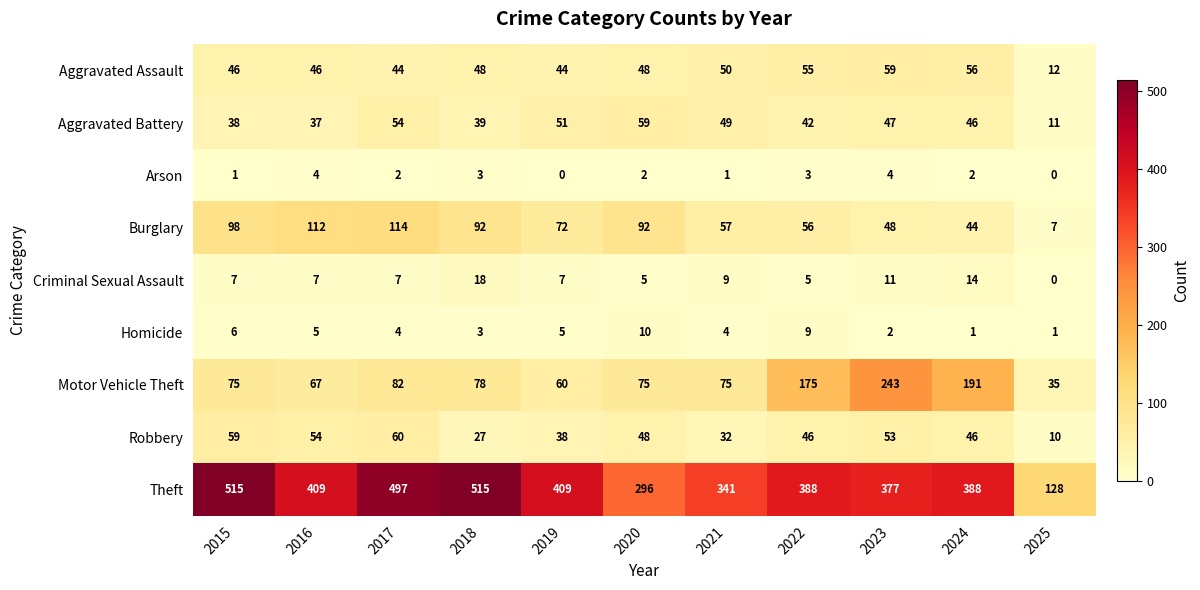

What is the lowest value of the Burglary series?

7